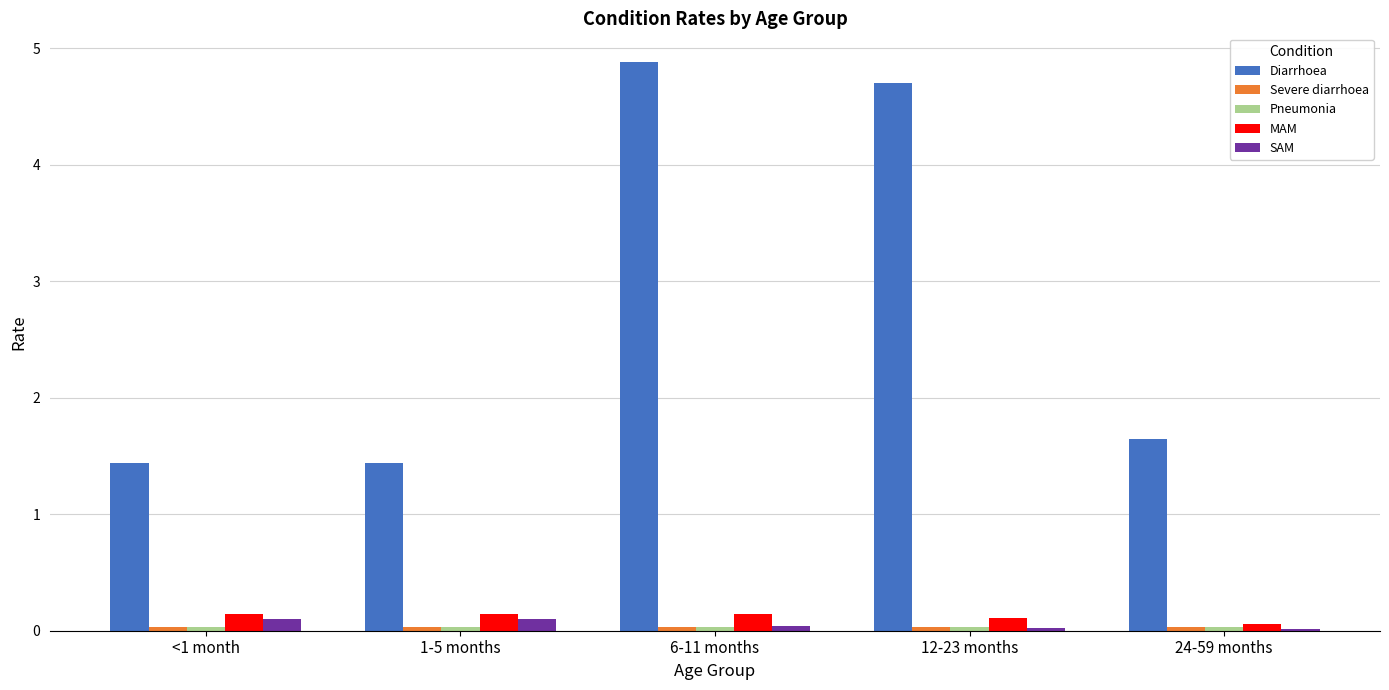

What is the highest value of the MAM series?

0.1